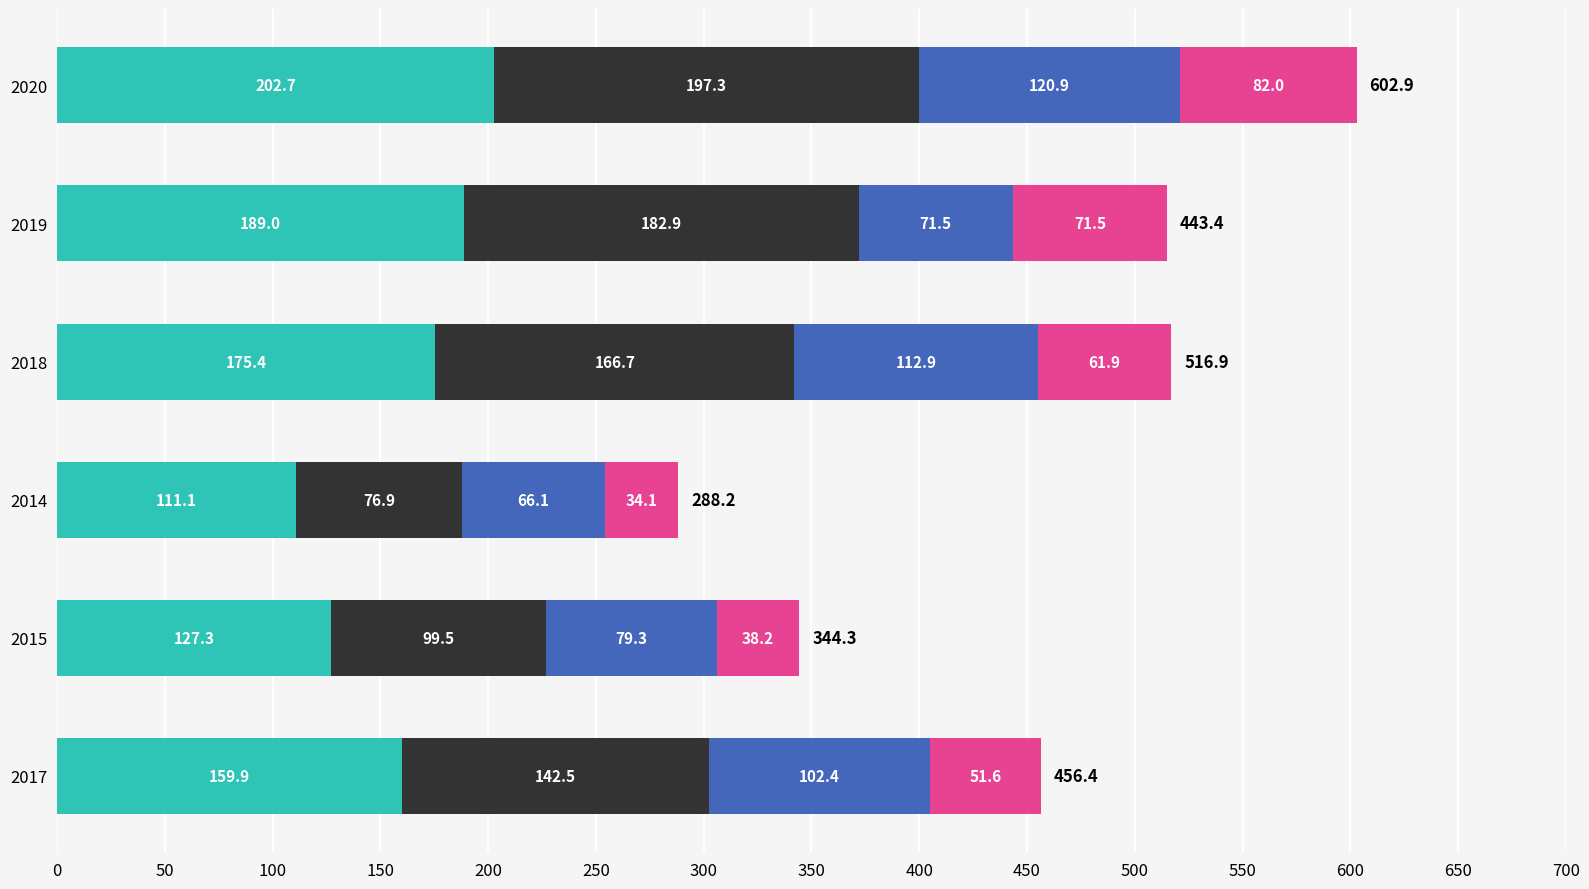

At which category is the sum across all series the highest?

2020